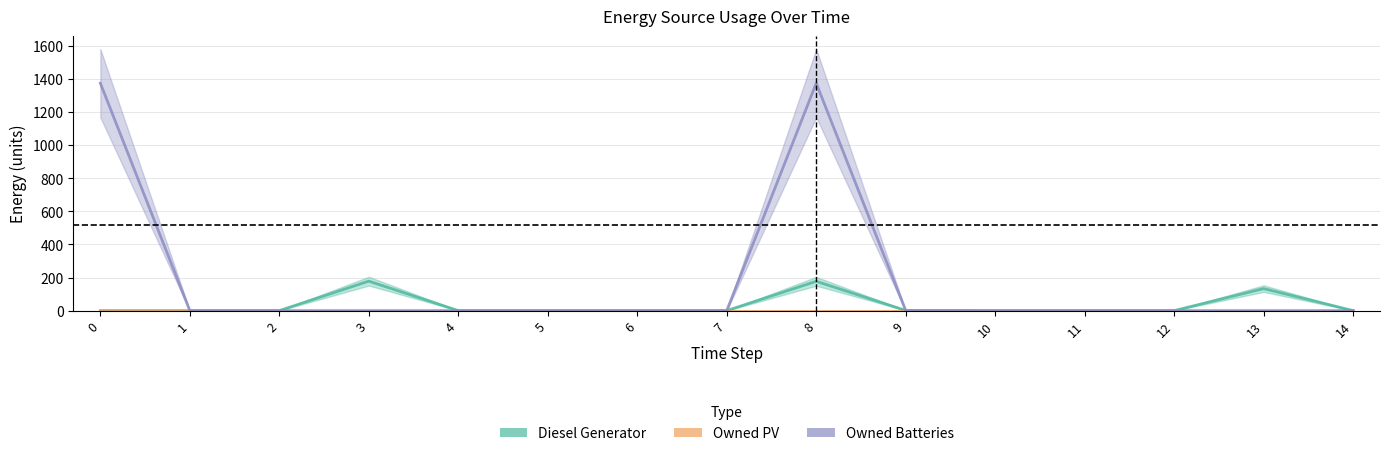

Between 10 and 14, which series saw the biggest shift?

Diesel Generator